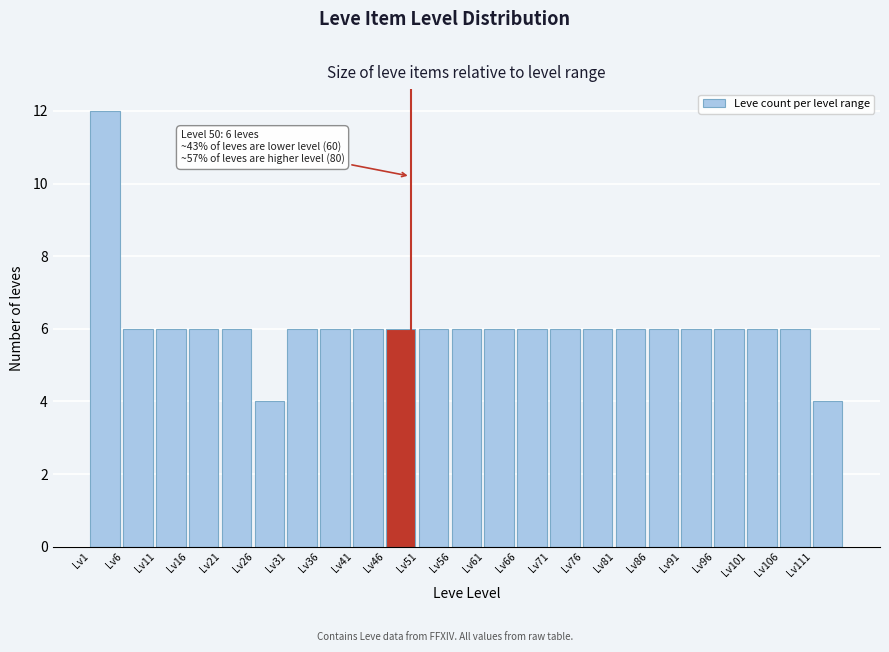

Over which range of the x-axis is the bar tallest?

1 to 6